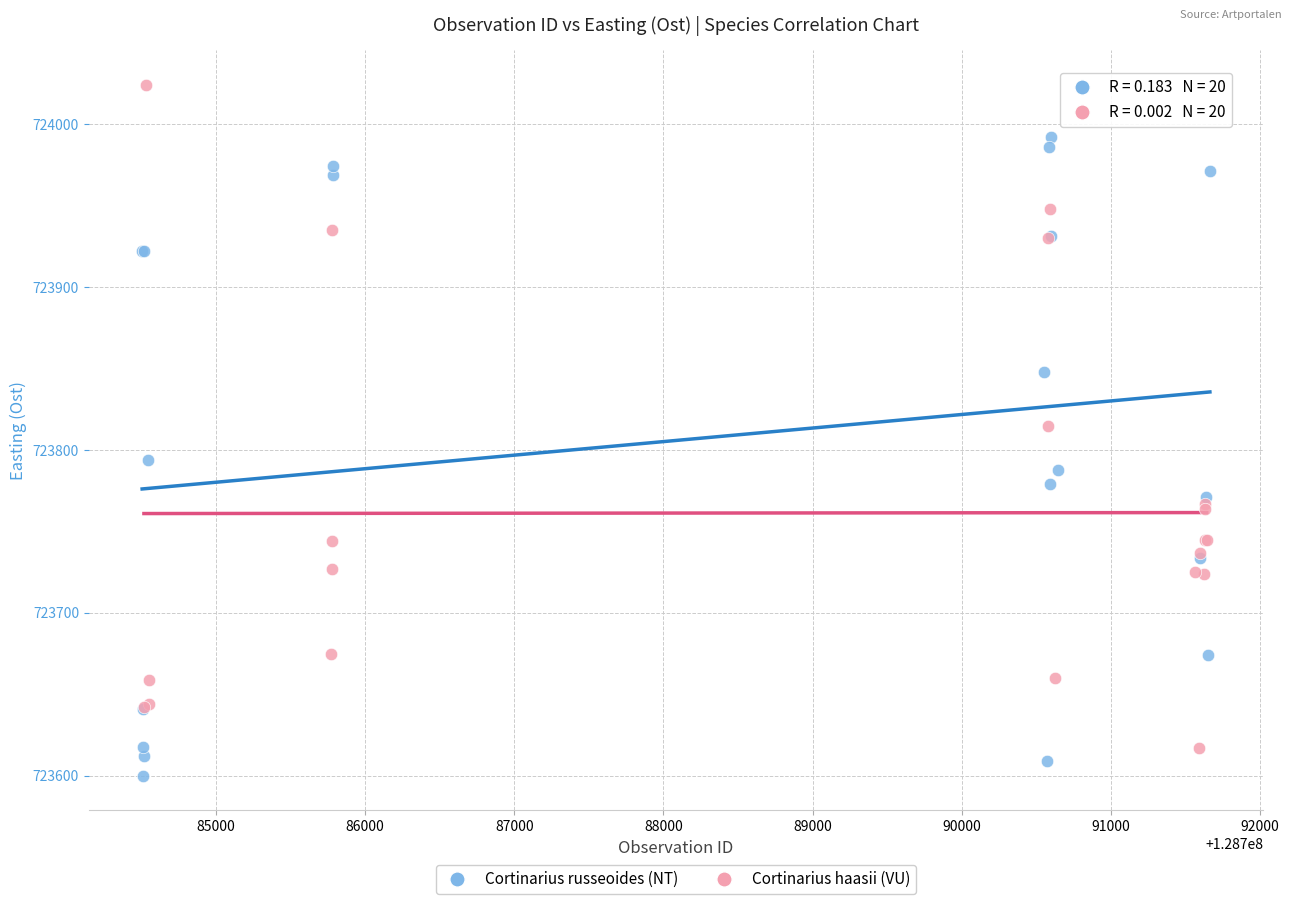

What are all the series names shown in the legend?

Cortinarius russeoides (NT), Cortinarius haasii (VU)